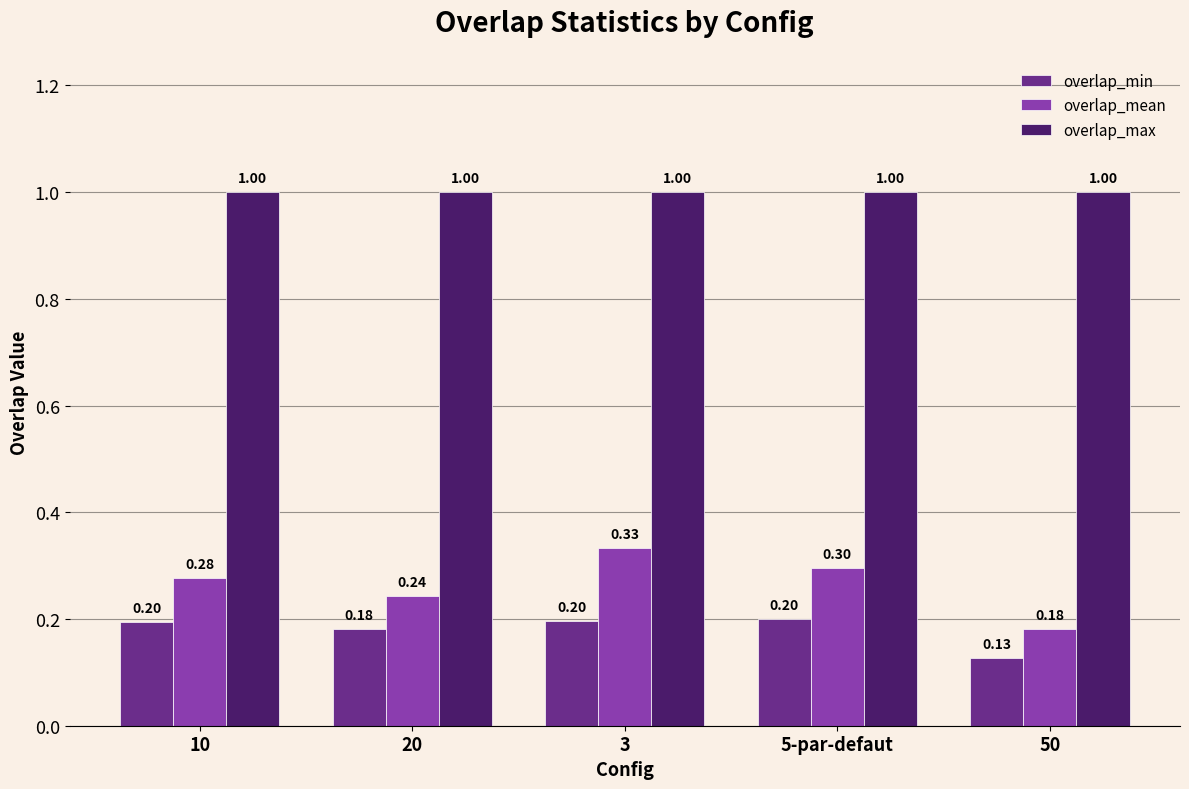

True or false: overlap_min has a value of 0.2 at 3.

True